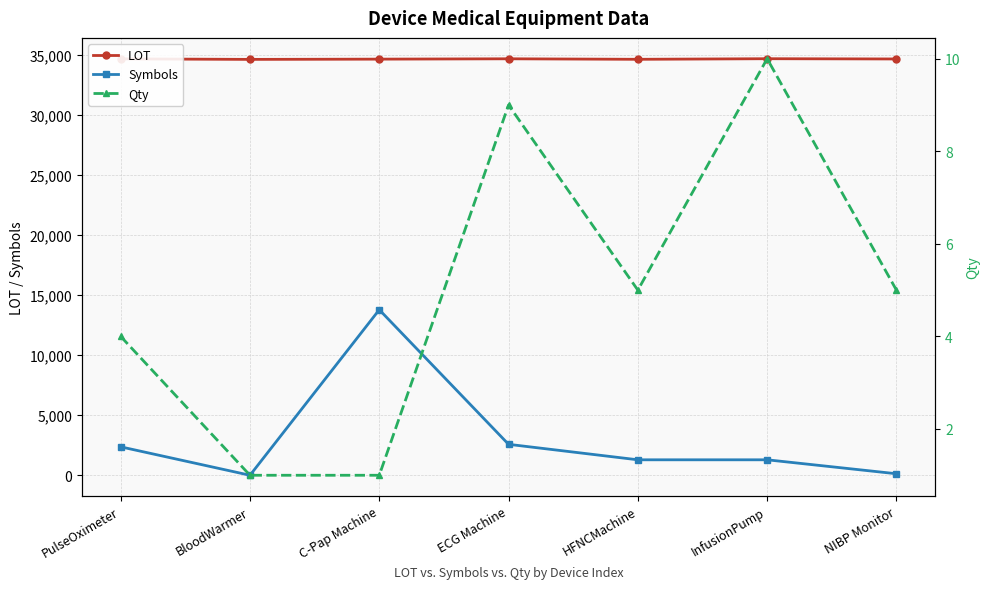

Which has a higher value, NIBP Monitor or ECG Machine?

ECG Machine